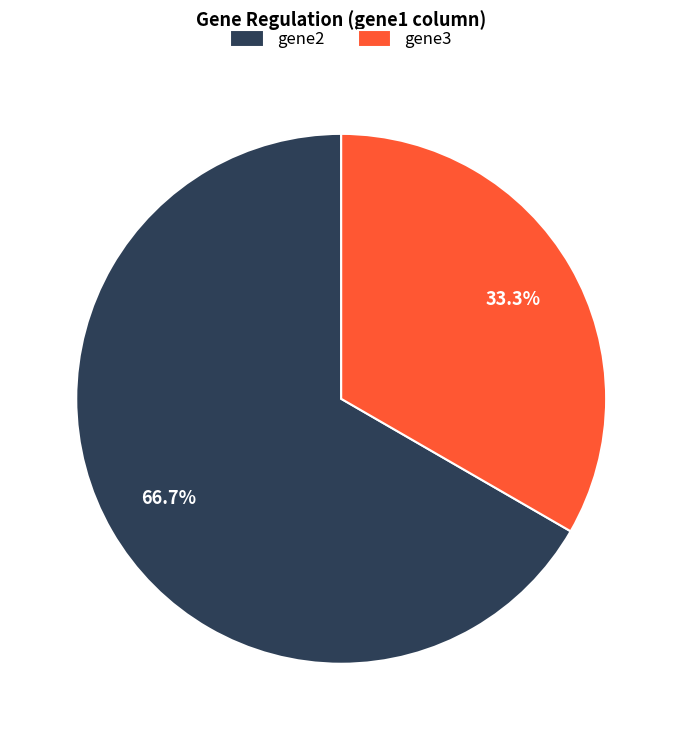

Does gene2 account for over 50% of the chart?

Yes